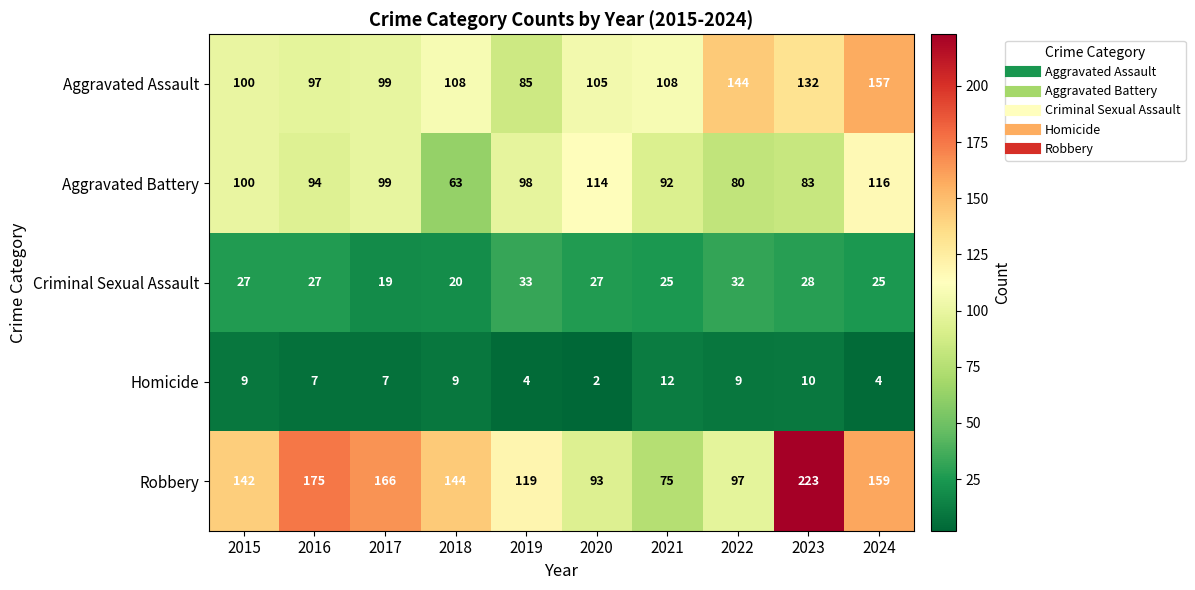

What is the difference between the second highest and minimum values in the Criminal Sexual Assault series?

13